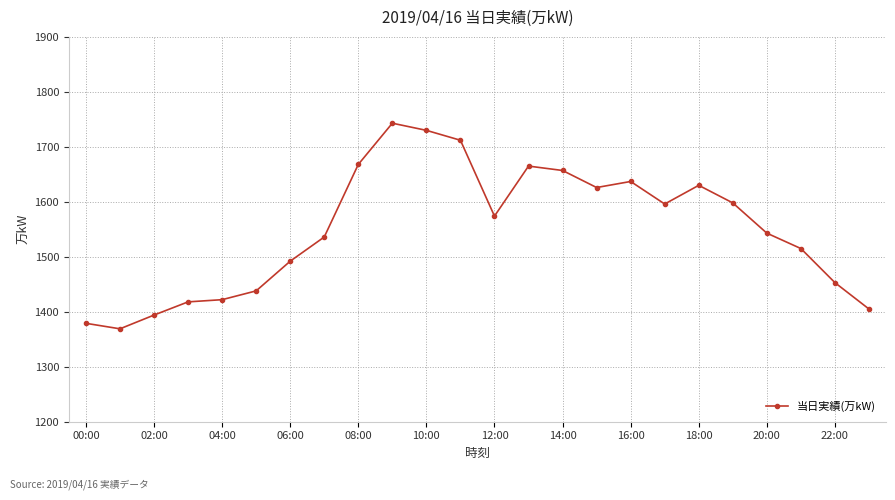

What is the difference between the maximum and second lowest values?

364